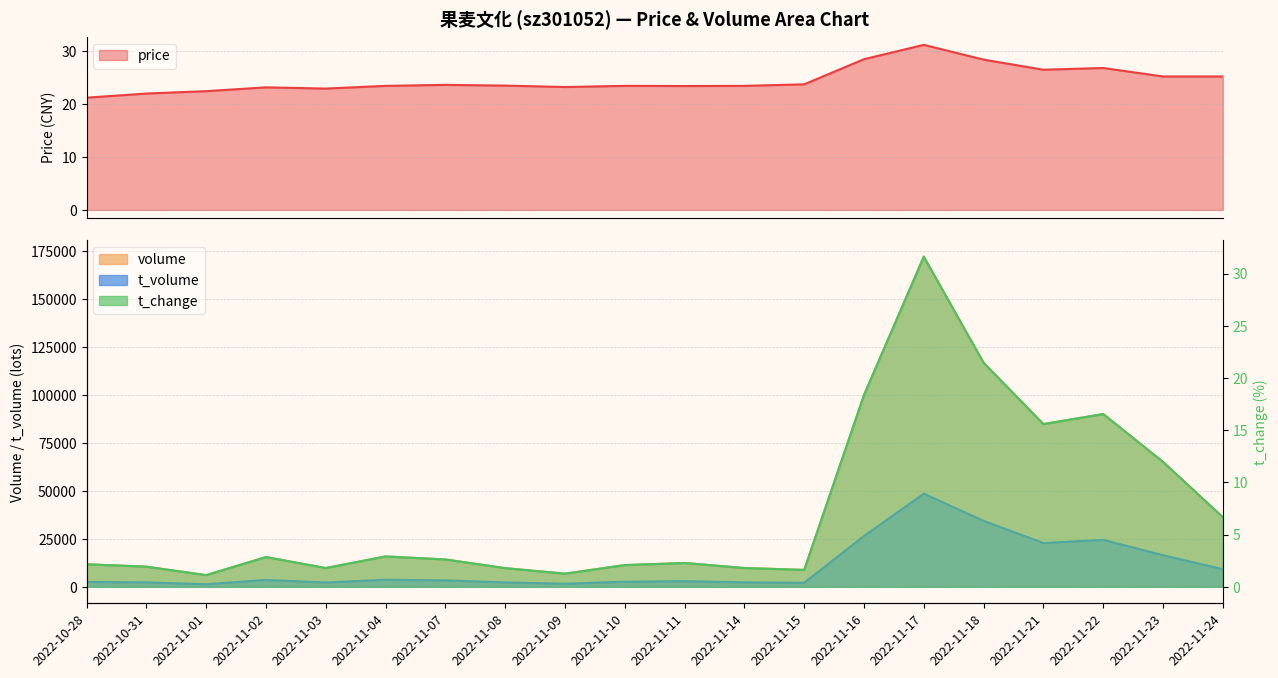

In t_volume, how many points are higher than both neighbors (excluding endpoints)?

5